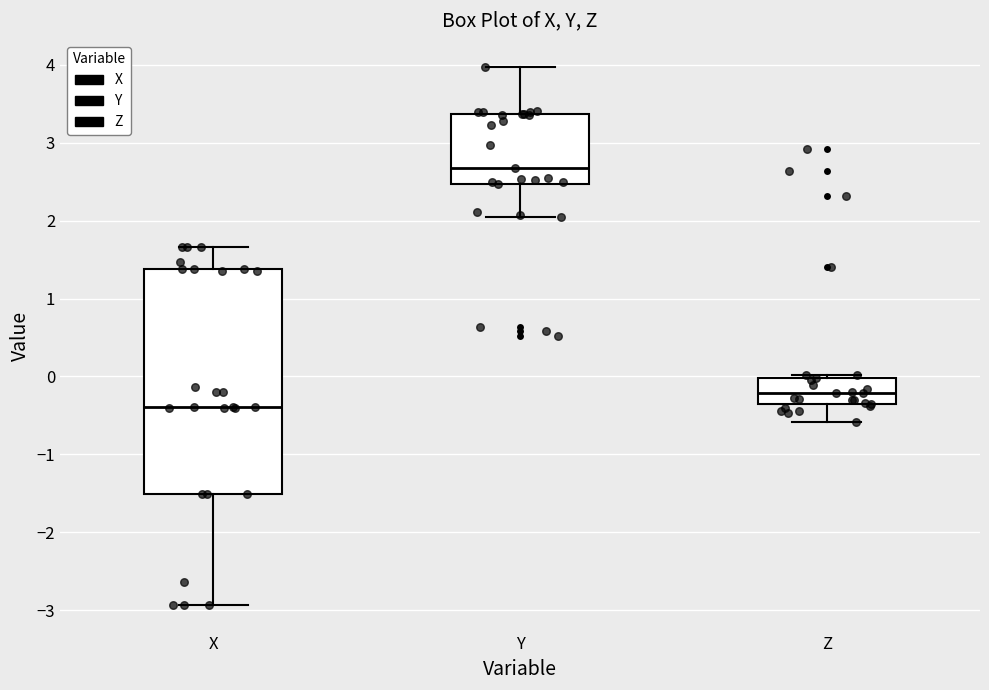

Where is the upper edge of the box for Y on the y-axis? The values are not printed on the chart, so give them approximately, as read against the axis.

3.4